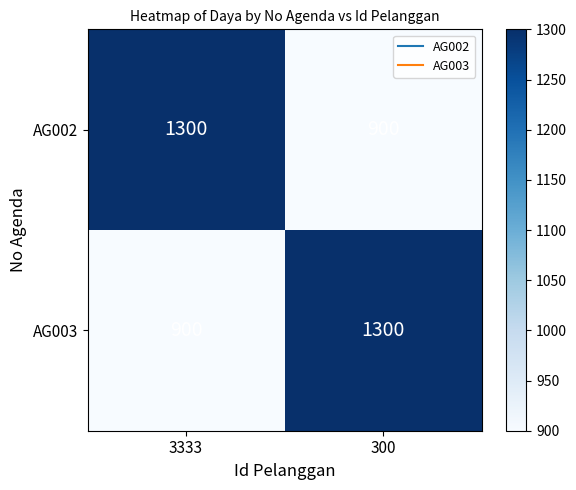

What is the sum of the AG003 values at 300 and 3333?

2200